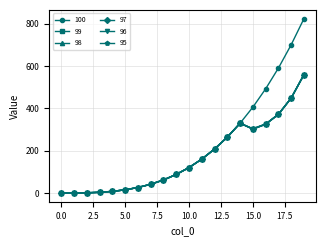

At how many categories does at least one series exceed 353?

5